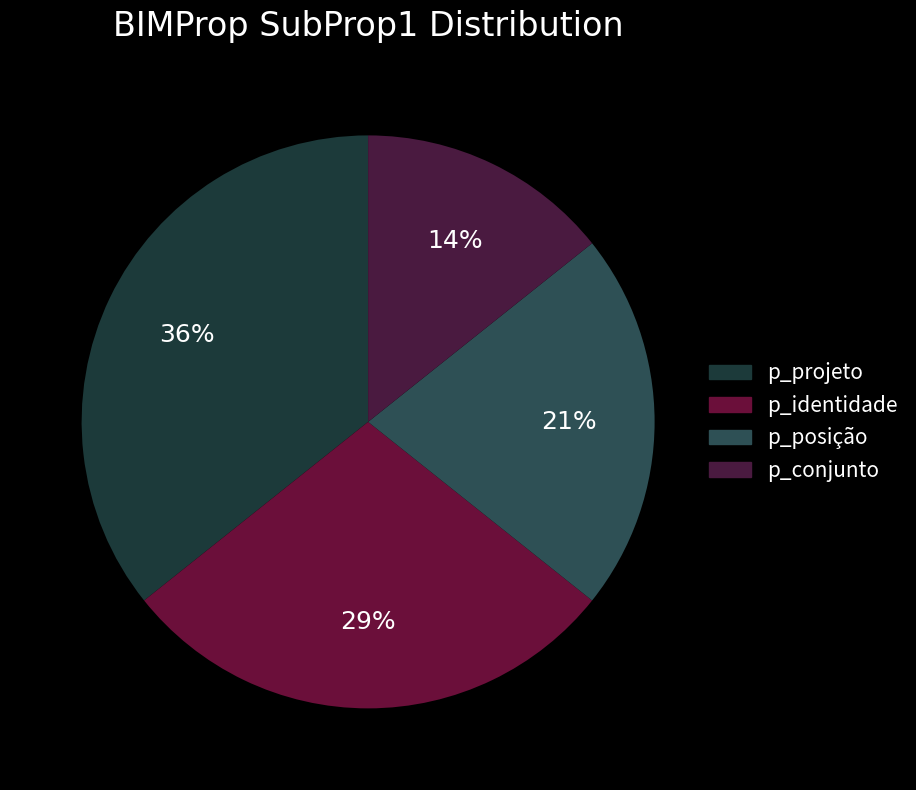

The p_posição slice represents 21% of the pie. True or false?

True